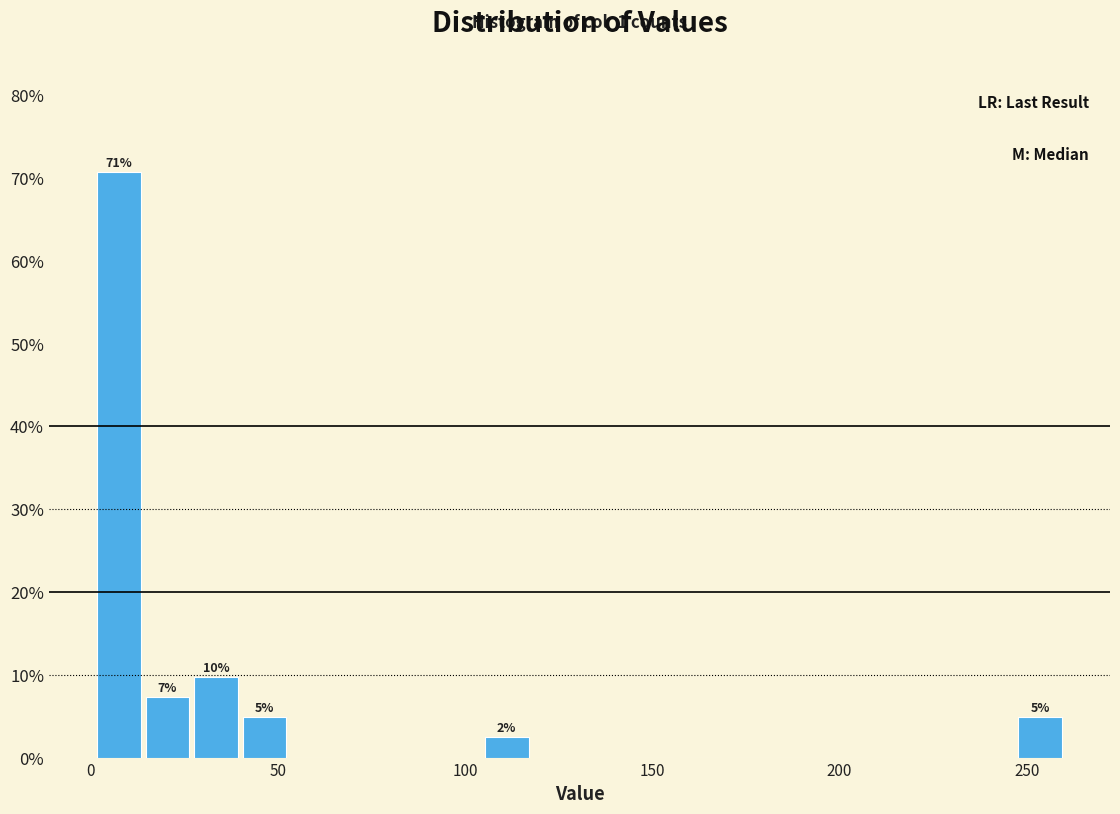

Read against the x-axis, roughly where is the centre of the tallest bar?

5